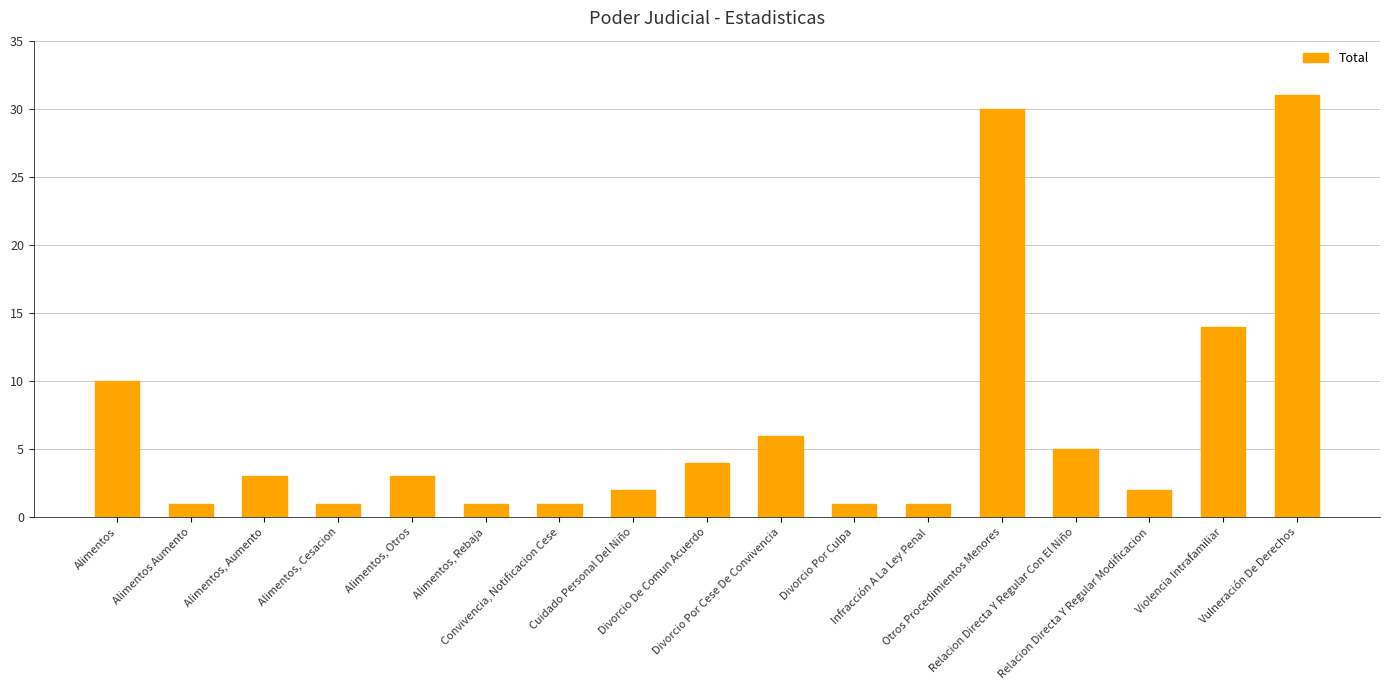

What is the label of the 13th bar from the left?

Otros Procedimientos Menores